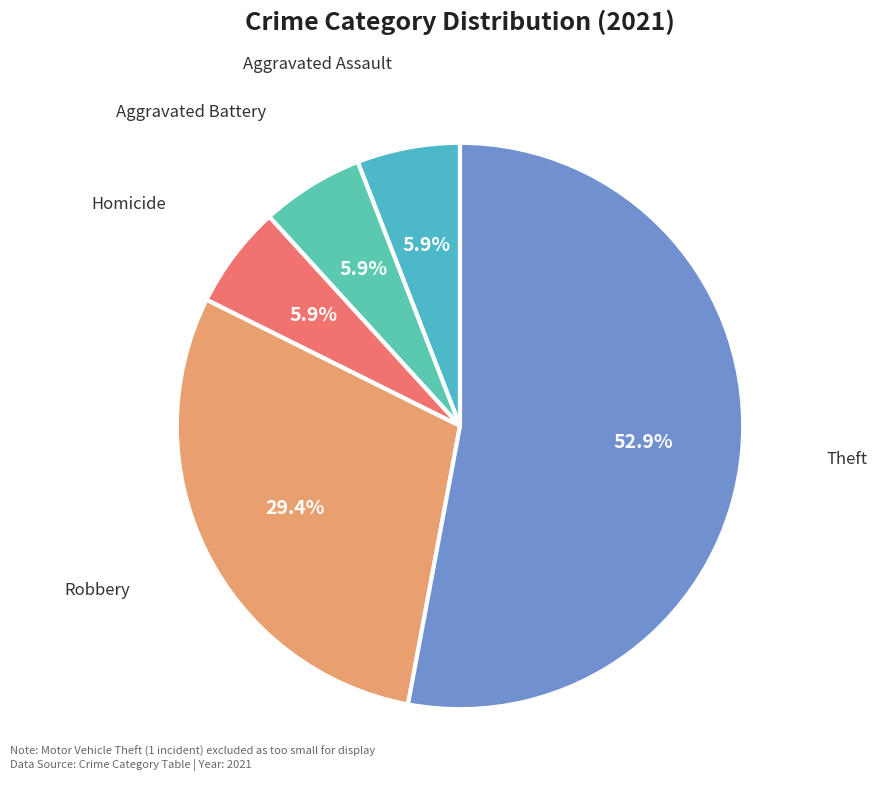

Combined, what portion of the pie is Aggravated Assault and Theft?

58.8%